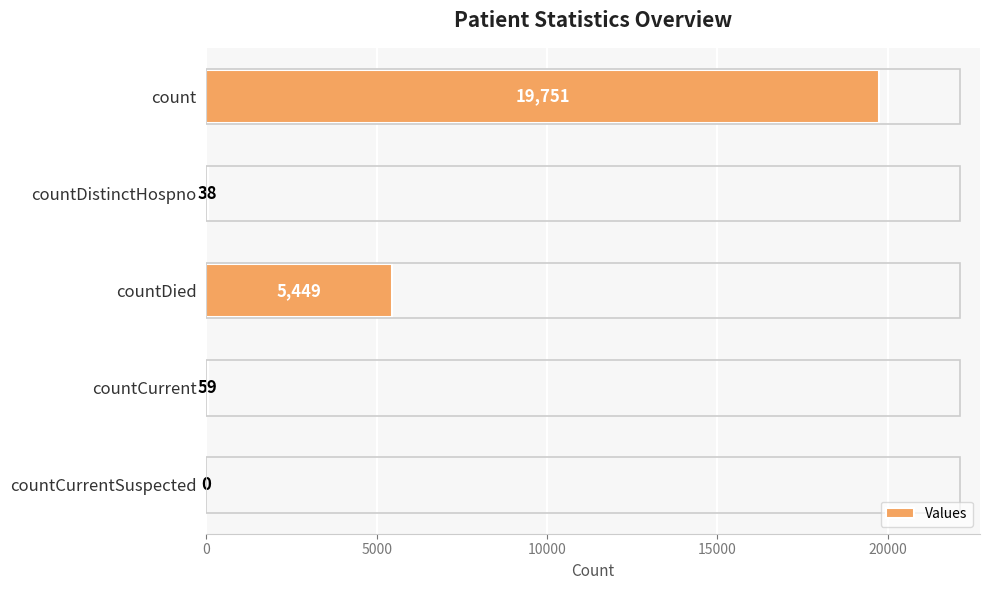

What is the greatest value displayed?

19751